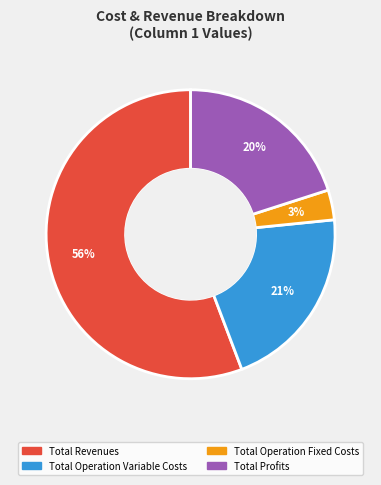

Is there a majority slice in this chart?

Yes